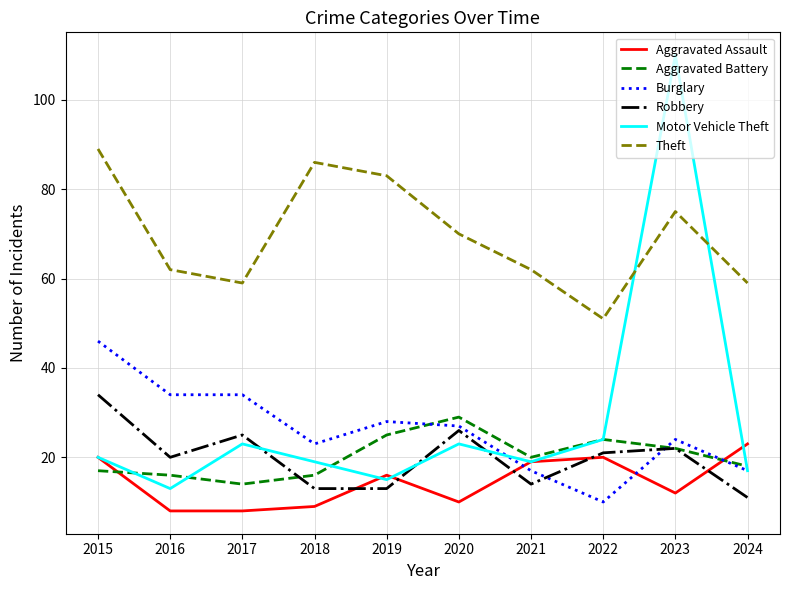

How many interior local peaks does the Motor Vehicle Theft series have?

3